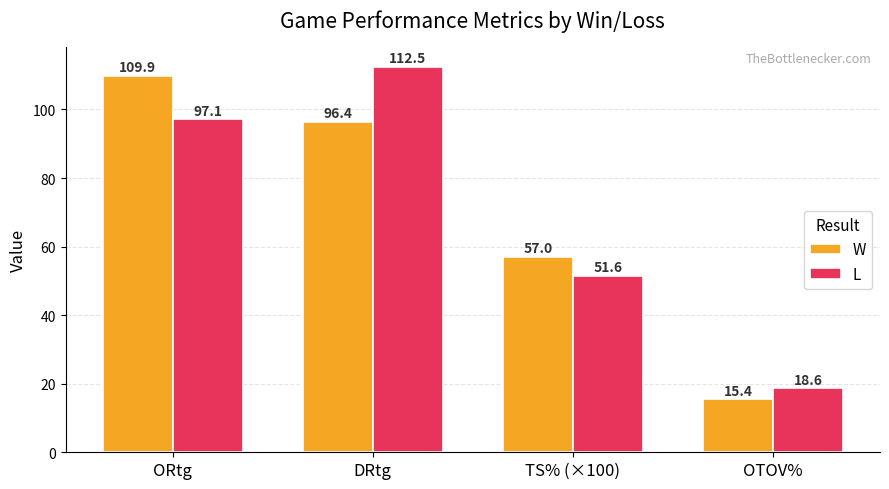

Which series has the largest total across all categories?

L